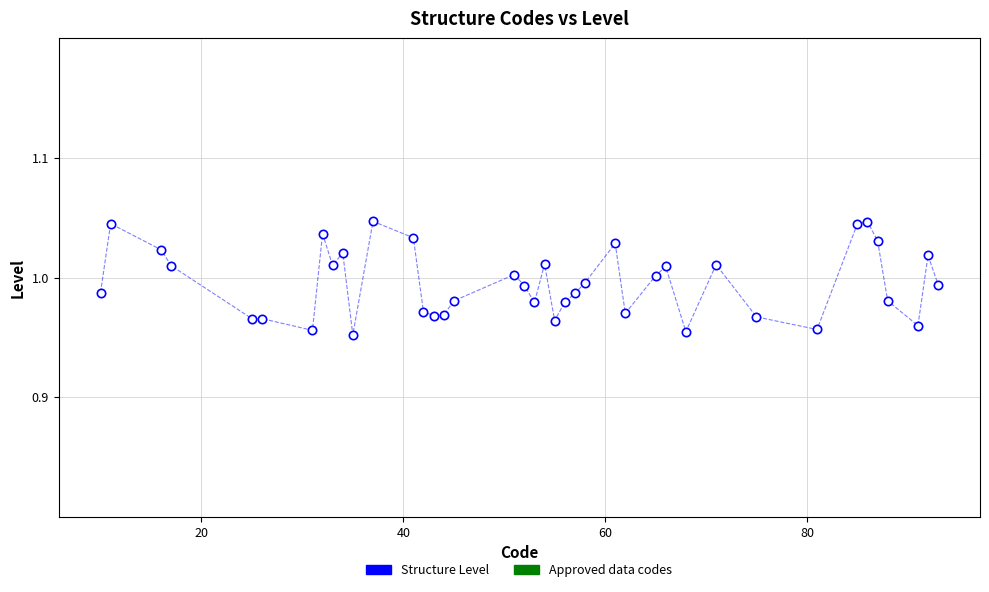

What is the range of X values (max minus min)?

83.0